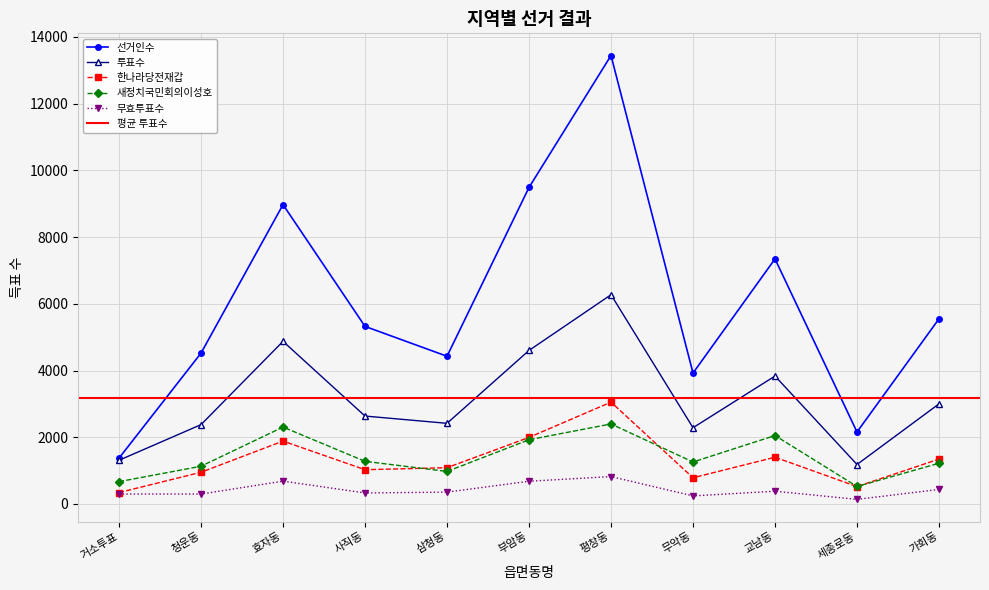

Reading left to right, list all the values displayed in this chart.

선거인수: 거소투표=1374	청운동=4521	효자동=8972	사직동=5322	삼청동=4427	부암동=9487	평창동=13440	무악동=3923	교남동=7345	세종로동=2157	가회동=5549
투표수: 거소투표=1310	청운동=2378	효자동=4874	사직동=2635	삼청동=2417	부암동=4601	평창동=6271	무악동=2285	교남동=3834	세종로동=1183	가회동=3000
한나라당전재갑: 거소투표=342	청운동=950	효자동=1885	사직동=1027	삼청동=1087	부암동=1995	평창동=3052	무악동=785	교남동=1401	세종로동=521	가회동=1345
새정치국민회의이성호: 거소투표=669	청운동=1131	효자동=2305	사직동=1278	삼청동=975	부암동=1925	평창동=2398	무악동=1258	교남동=2051	세종로동=524	가회동=1220
무효투표수: 거소투표=299	청운동=297	효자동=684	사직동=330	삼청동=355	부암동=681	평창동=821	무악동=242	교남동=382	세종로동=138	가회동=435